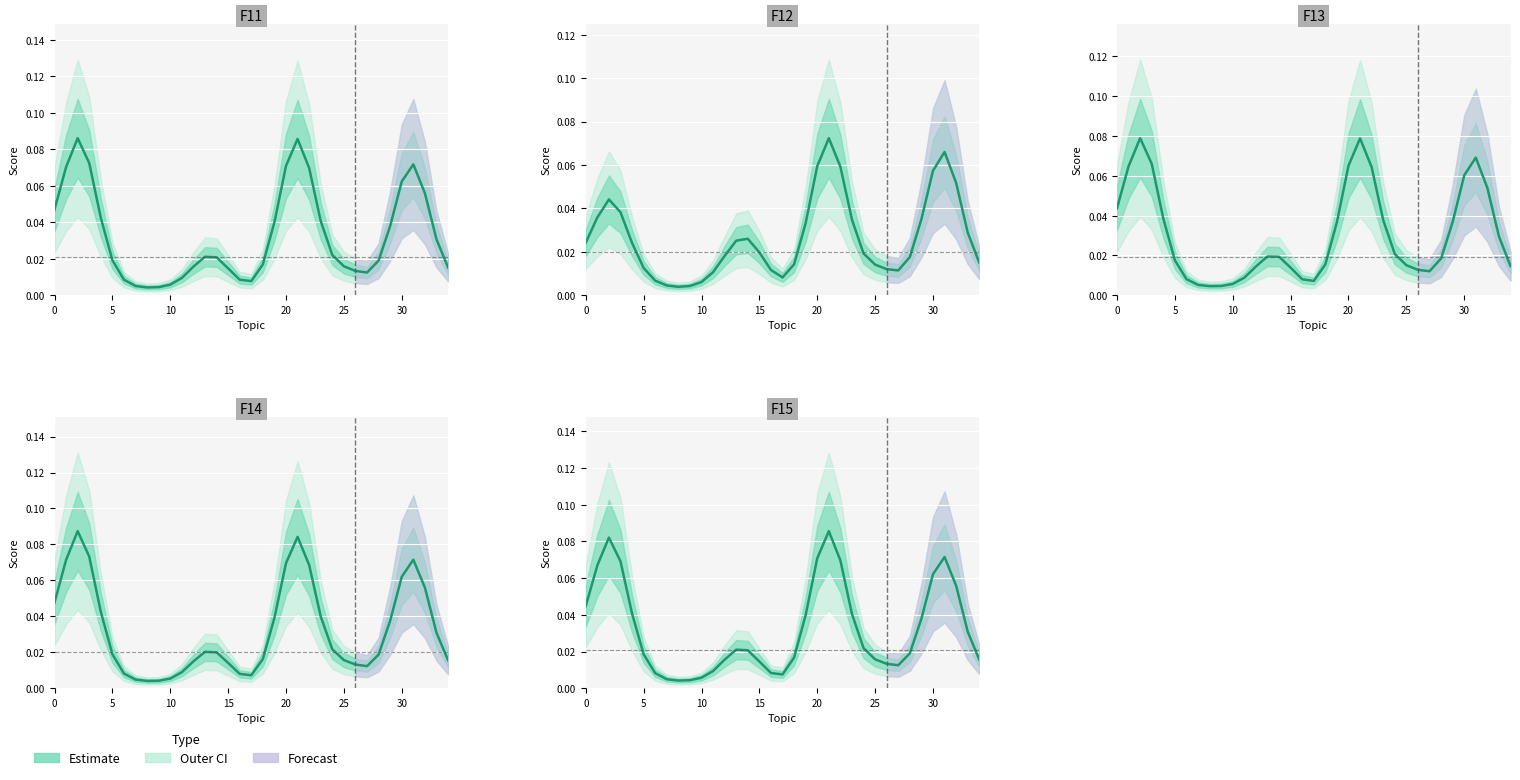

True or false: the data has more than 1 interior local peaks.

True